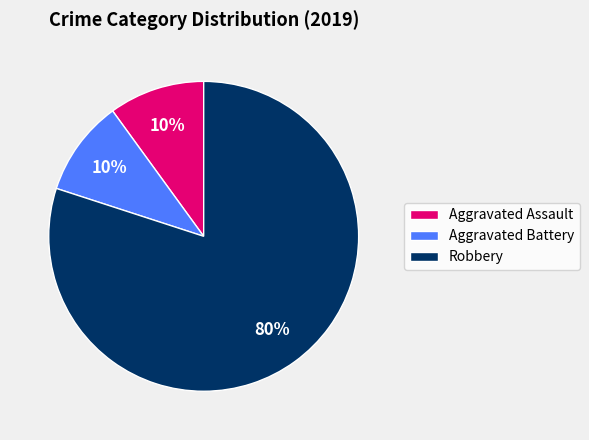

Do Aggravated Battery and Aggravated Assault together represent more than half of the pie?

No